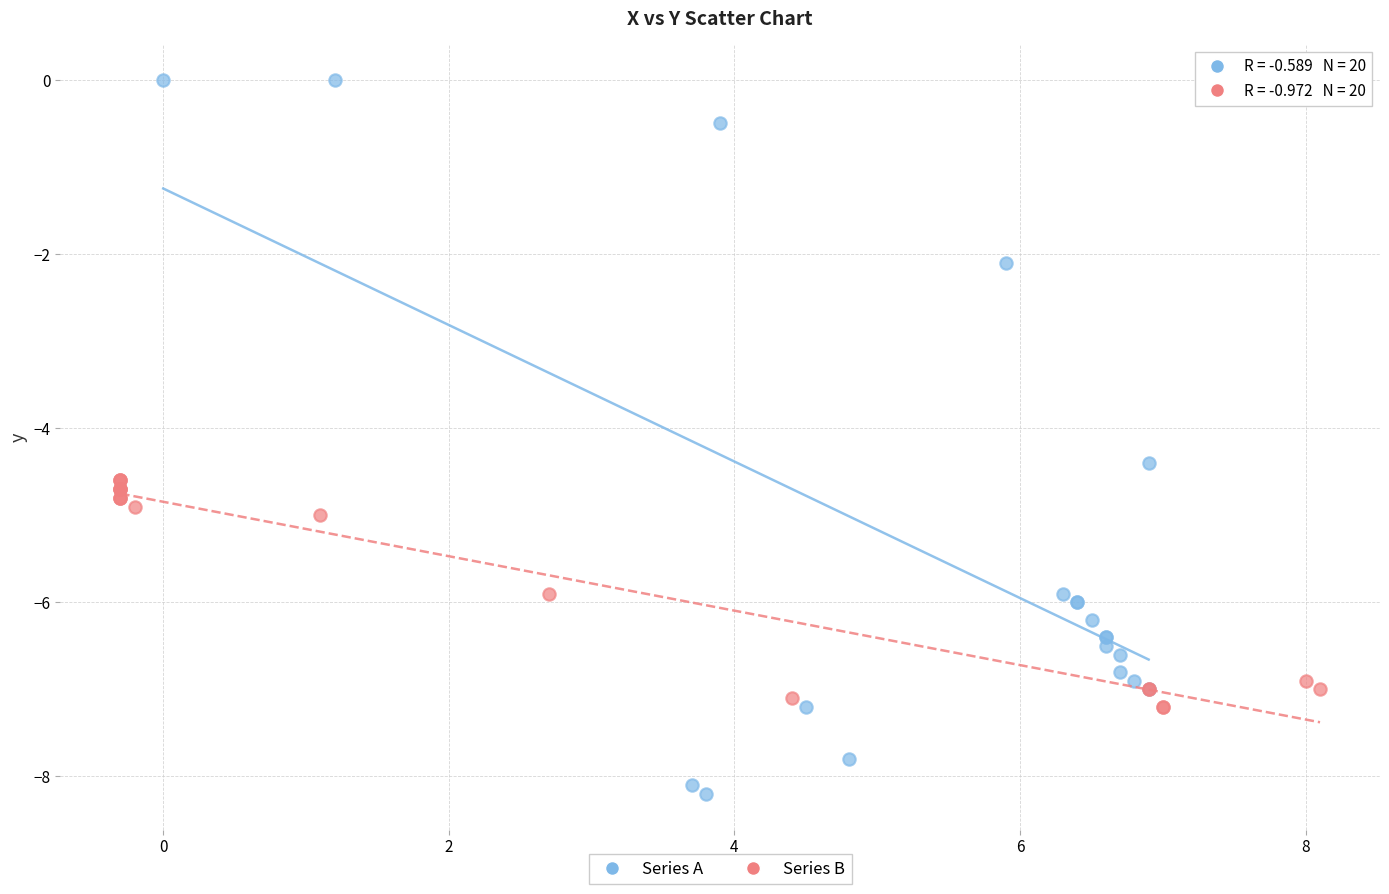

Which series has the largest Y range (max minus min)?

Series A